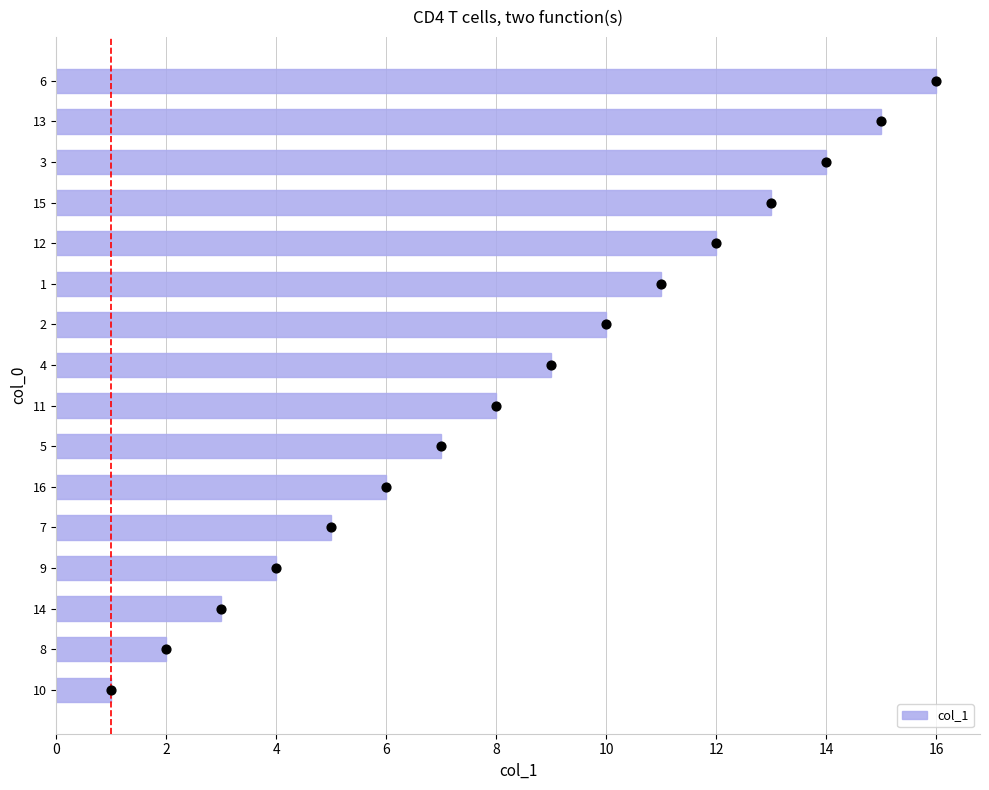

The col_1 series shows 16 at 6. True or false?

True